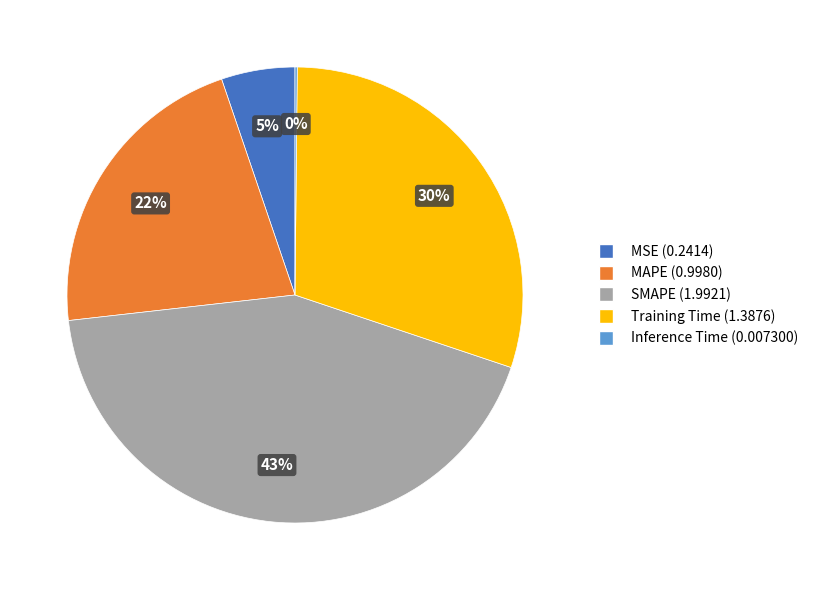

To the nearest percent, what is the average slice percentage?

20%